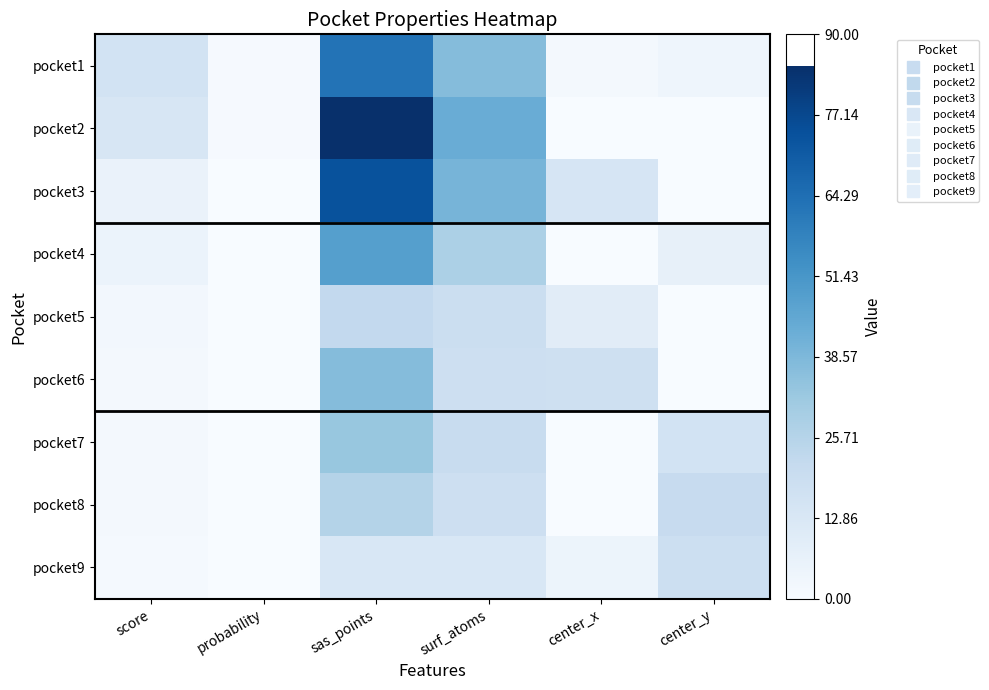

At which category is the sum across all series the highest?

sas_points